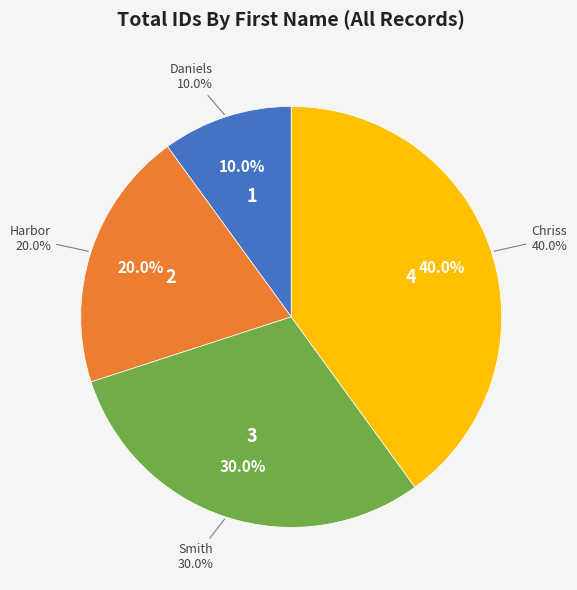

Rank the categories by value from highest to lowest.

Chriss, Smith, Harbor, Daniels